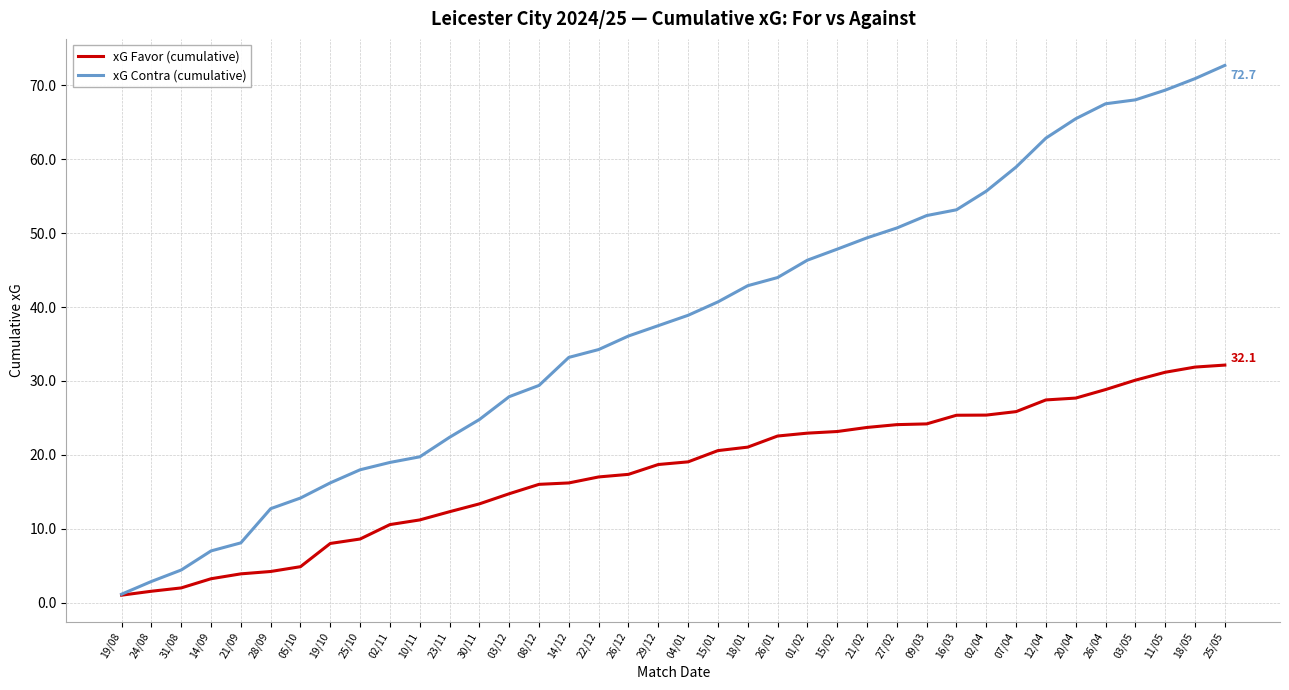

What is the spread (max minus min) of values at 18/05?

39.0